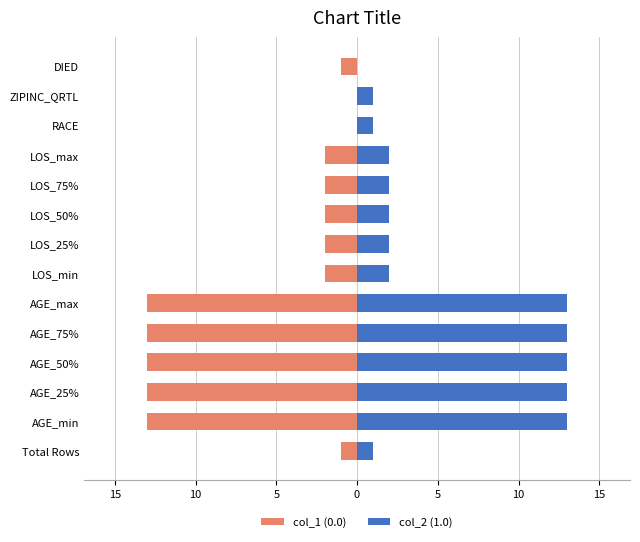

What is the sum of all col_1 (0.0) values?

-77